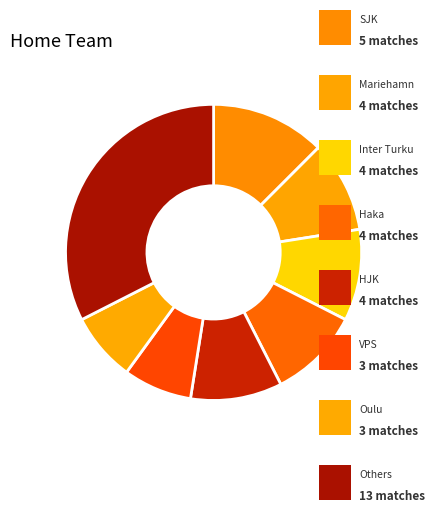

Is there any slice that represents more than half of the pie?

No